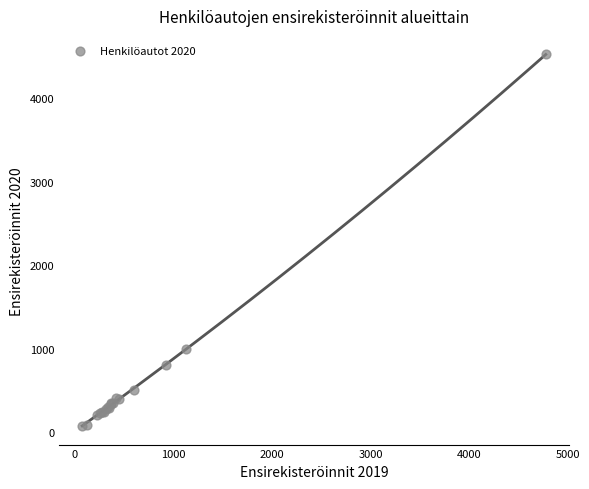

What Y value in the scatter plot is closest to 2299?

995